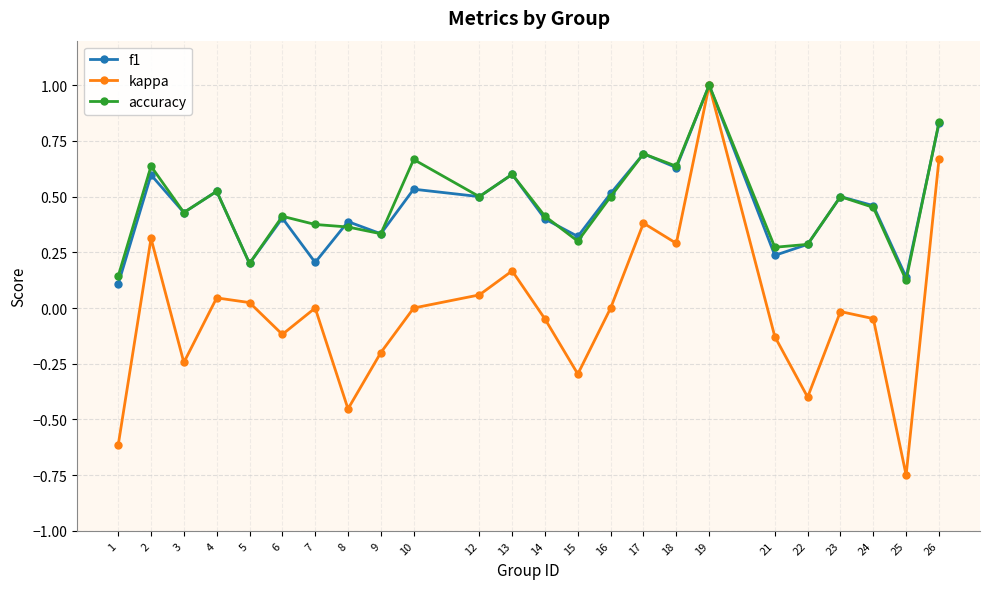

True or false: accuracy has more than 2 points higher than both neighbors.

True